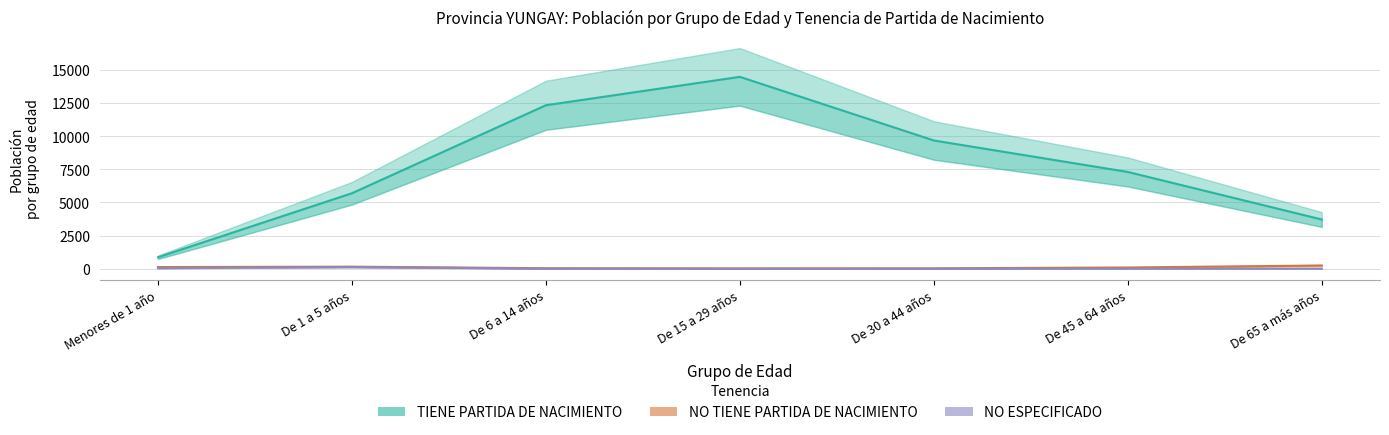

At which label does NO TIENE PARTIDA DE NACIMIENTO reach its peak?

De 65 a más años